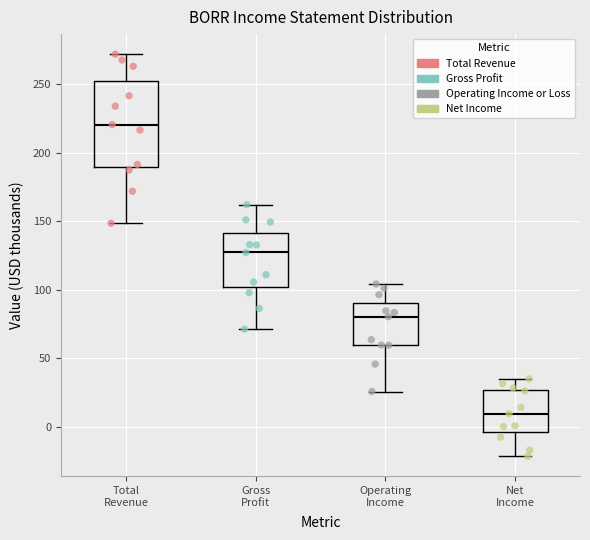

Where is the lower edge of the box for Total Revenue on the y-axis? The values are not printed on the chart, so give them approximately, as read against the axis.

190